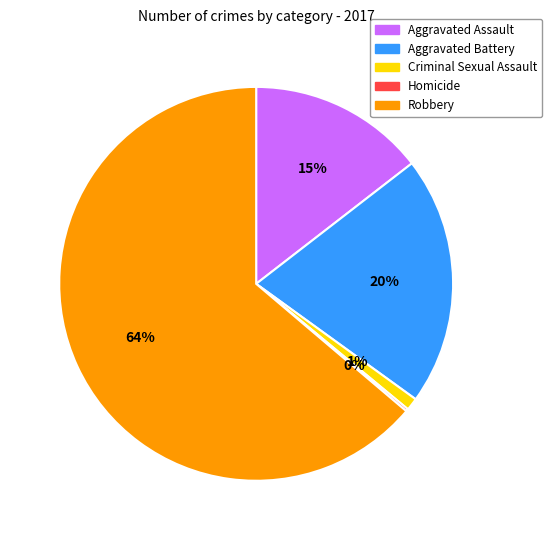

Does any single category account for the majority?

Yes